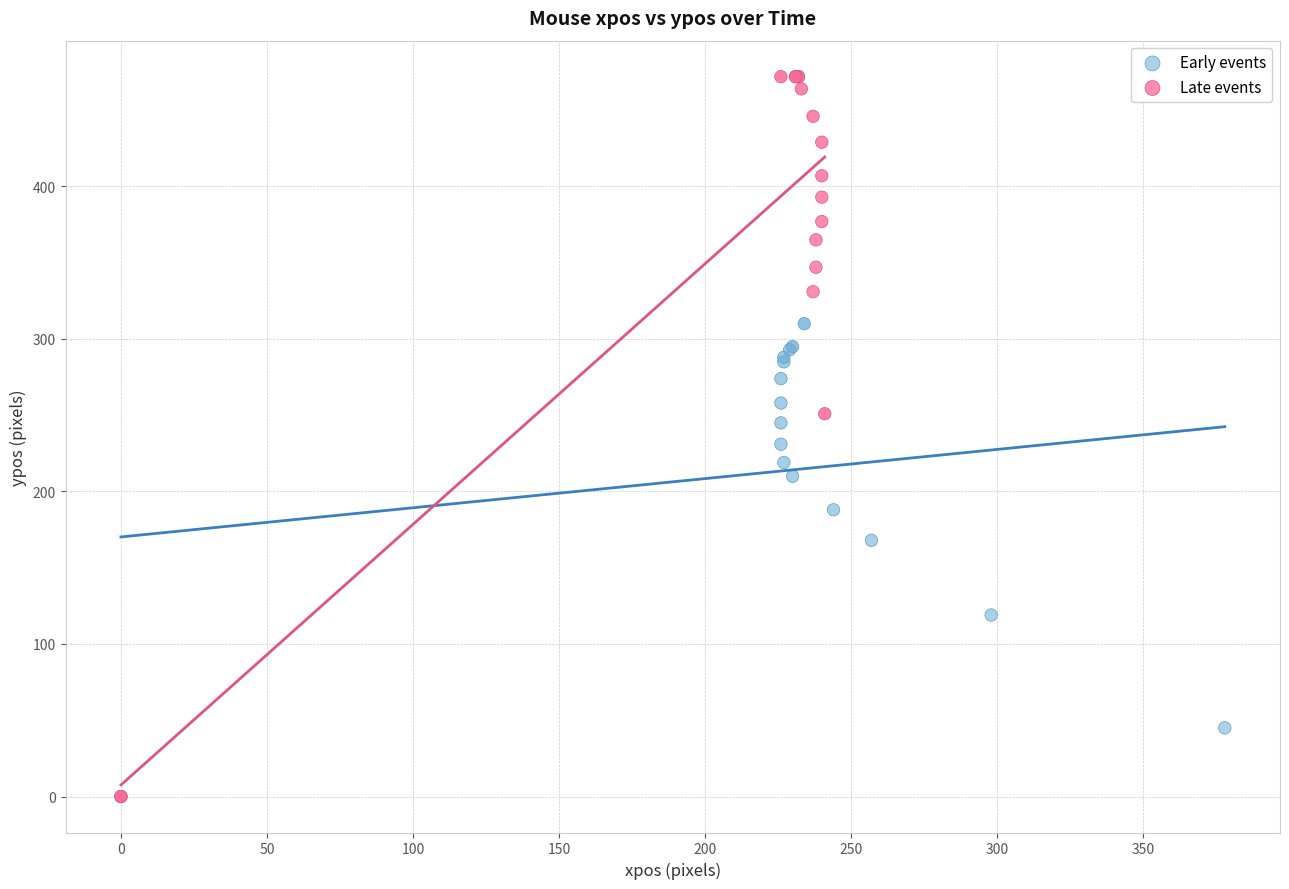

Which series has the widest spread of Y values?

Late events